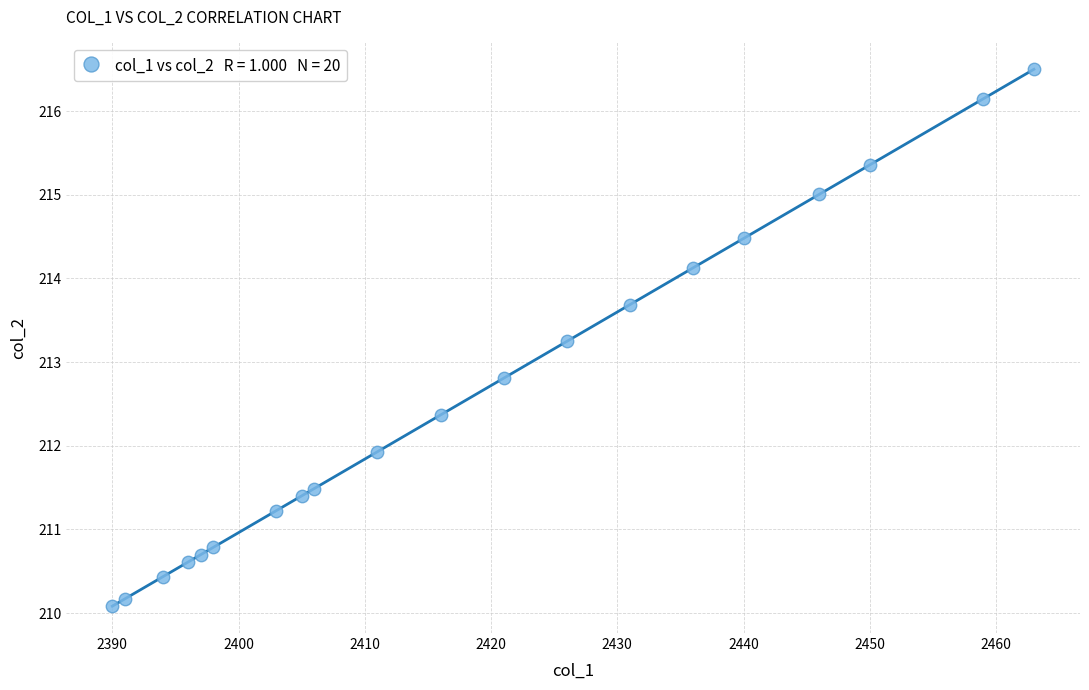

What is the range of Y values (max minus min)?

6.4